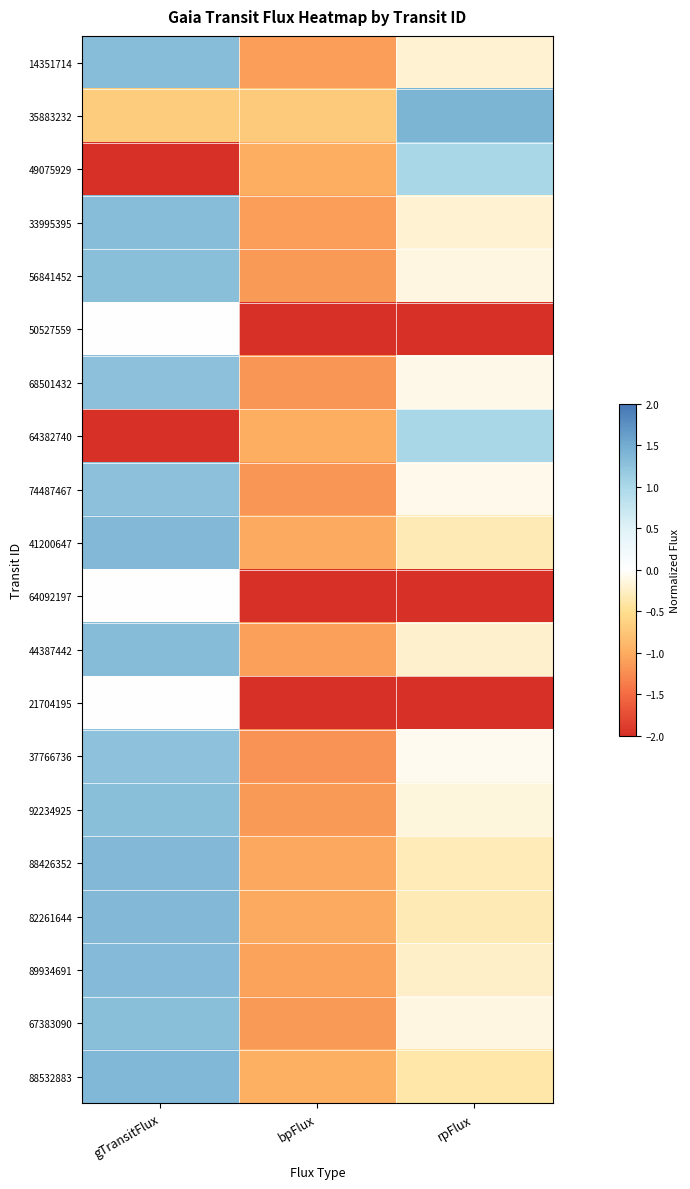

Rank the series by their maximum value, from lowest to highest.

50527559, 64092197, 21704195, 49075929, 64382740, 37766736, 74487467, 68501432, 56841452, 67383090, 92234925, 14351714, 33995395, 44387442, 89934691, 88426352, 82261644, 41200647, 88532883, 35883232